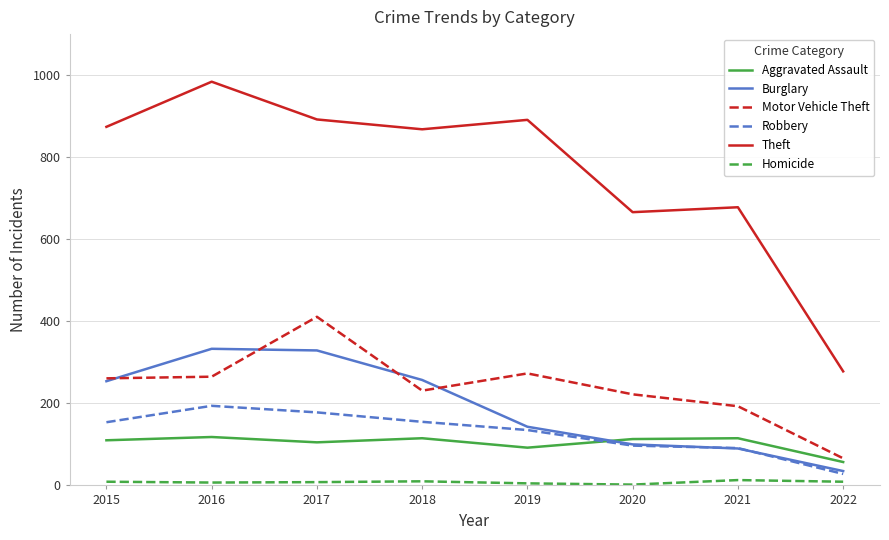

True or false: Theft has a value of 874 at 2020.

False